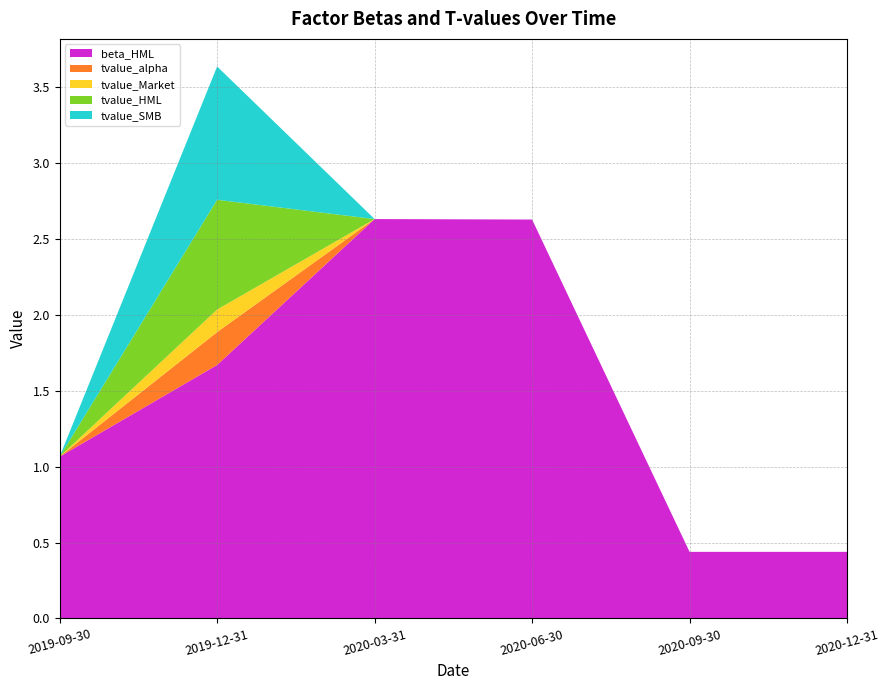

Reading left to right, list all the values displayed in this chart.

beta_HML: 2019-09-30=1.1	2019-12-31=1.7	2020-03-31=2.6	2020-06-30=2.6	2020-09-30=0.4	2020-12-31=0.4
tvalue_alpha: 2019-09-30=-0.0	2019-12-31=0.2	2020-03-31=0.0	2020-06-30=0.0	2020-09-30=0.0	2020-12-31=0.0
tvalue_Market: 2019-09-30=0.0	2019-12-31=0.1	2020-03-31=-0.0	2020-06-30=-0.0	2020-09-30=-0.0	2020-12-31=-0.0
tvalue_HML: 2019-09-30=0.0	2019-12-31=0.7	2020-03-31=0.0	2020-06-30=0.0	2020-09-30=0.0	2020-12-31=0.0
tvalue_SMB: 2019-09-30=-0.0	2019-12-31=0.9	2020-03-31=-0.0	2020-06-30=-0.0	2020-09-30=-0.0	2020-12-31=-0.0